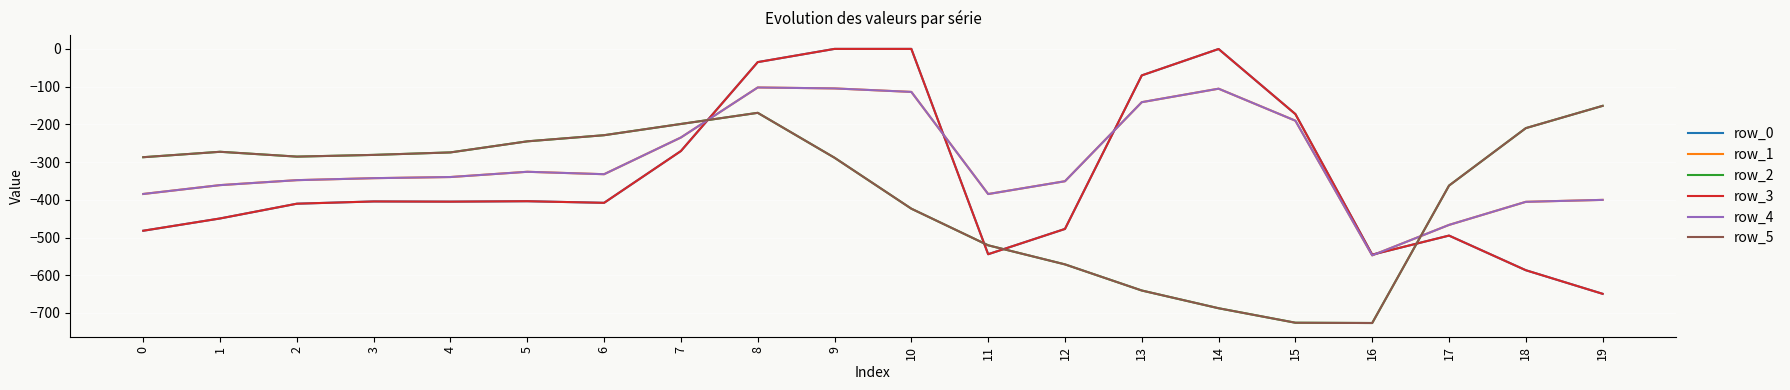

Which series has the widest spread of values?

row_0